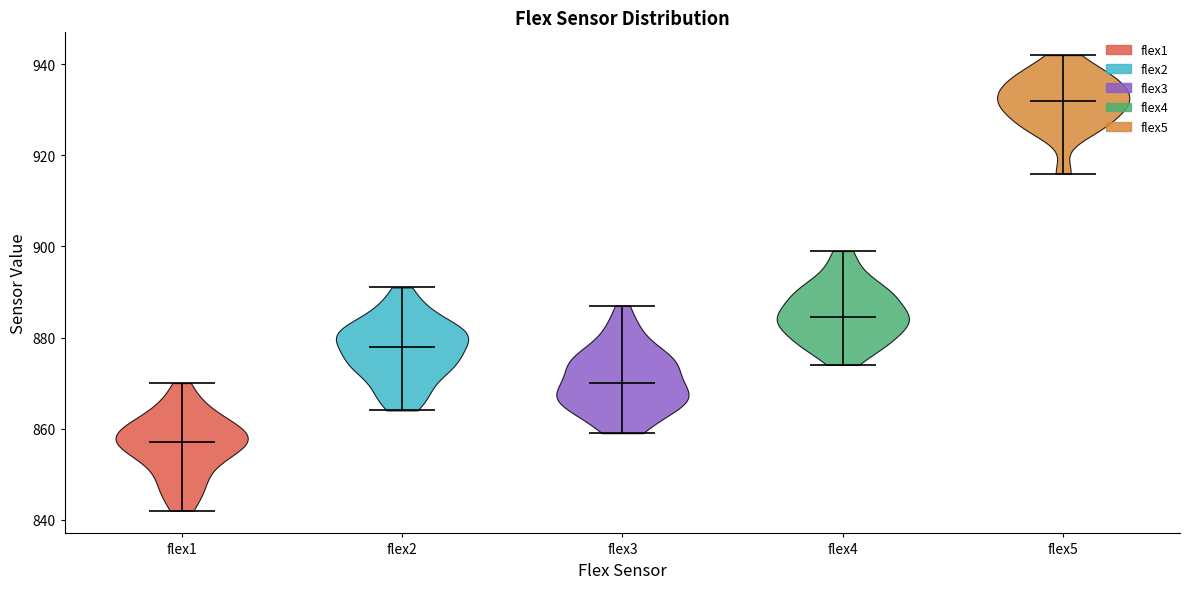

Where does the median line of the violin for flex3 sit on the y-axis? The values are not printed on the chart, so give them approximately, as read against the axis.

870